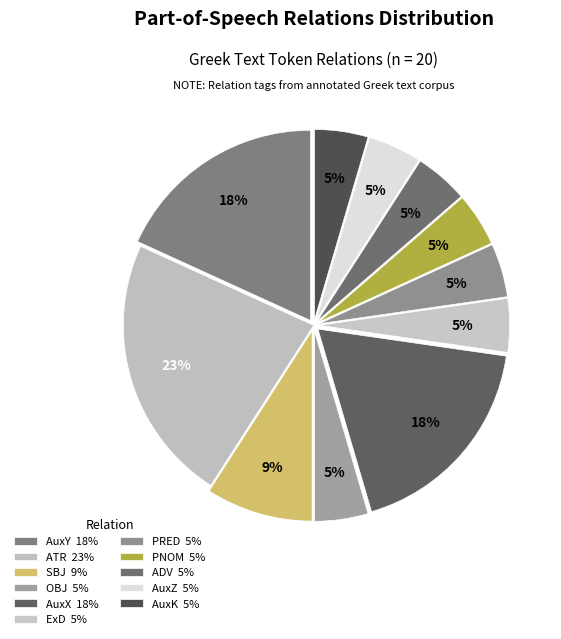

To the nearest percent, what percentage of the pie is PRED?

5%